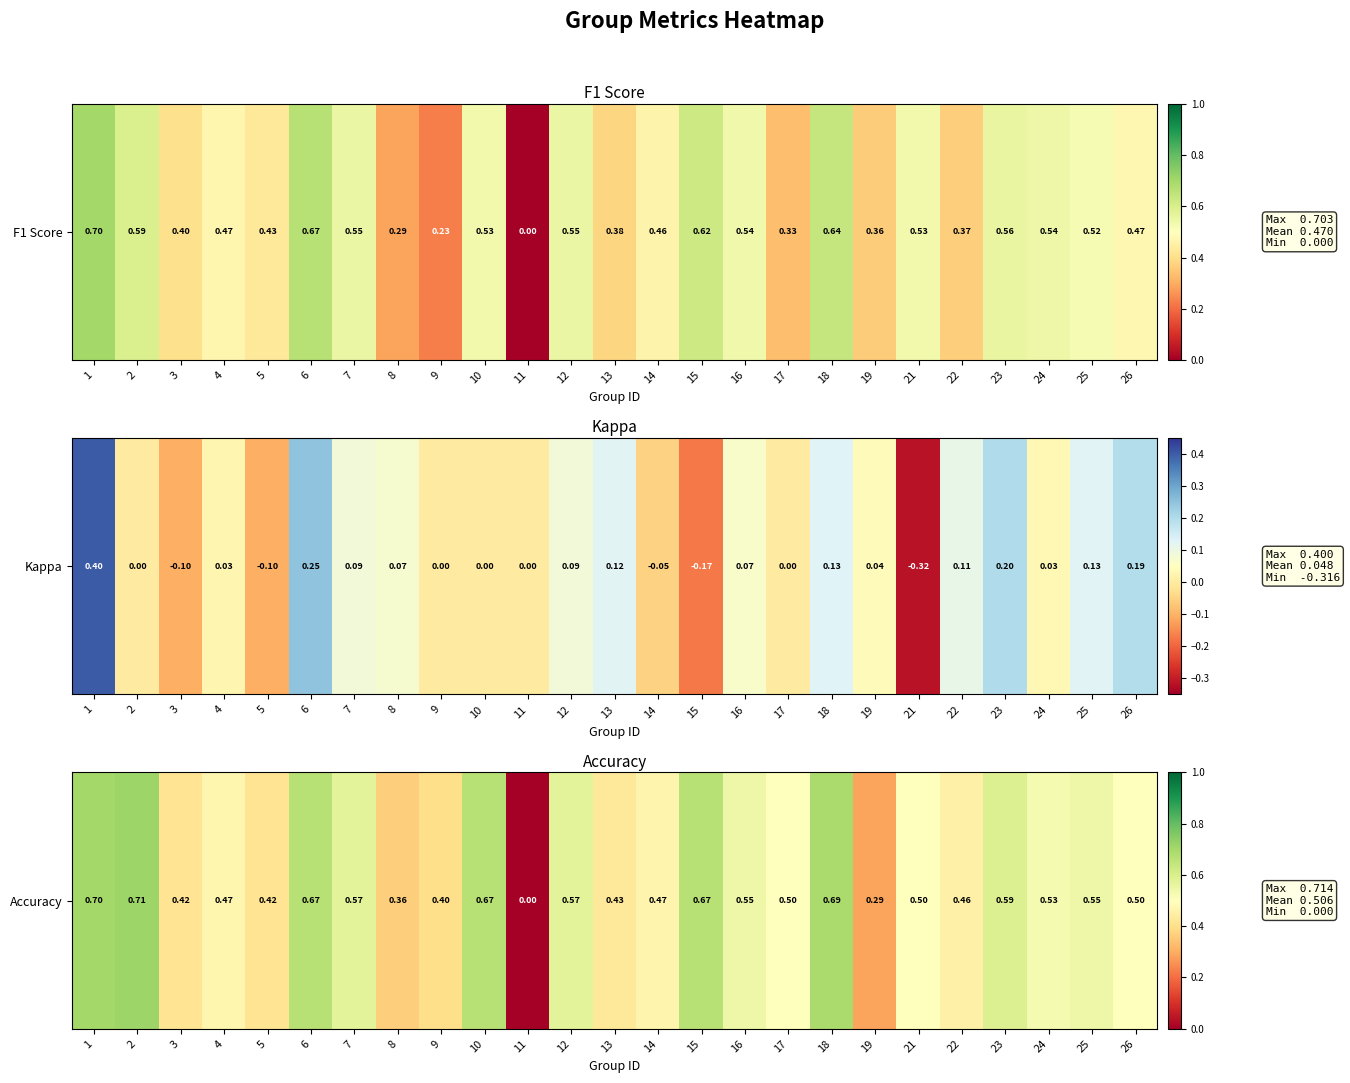

What is the difference between the values at 5 and 25?

0.1